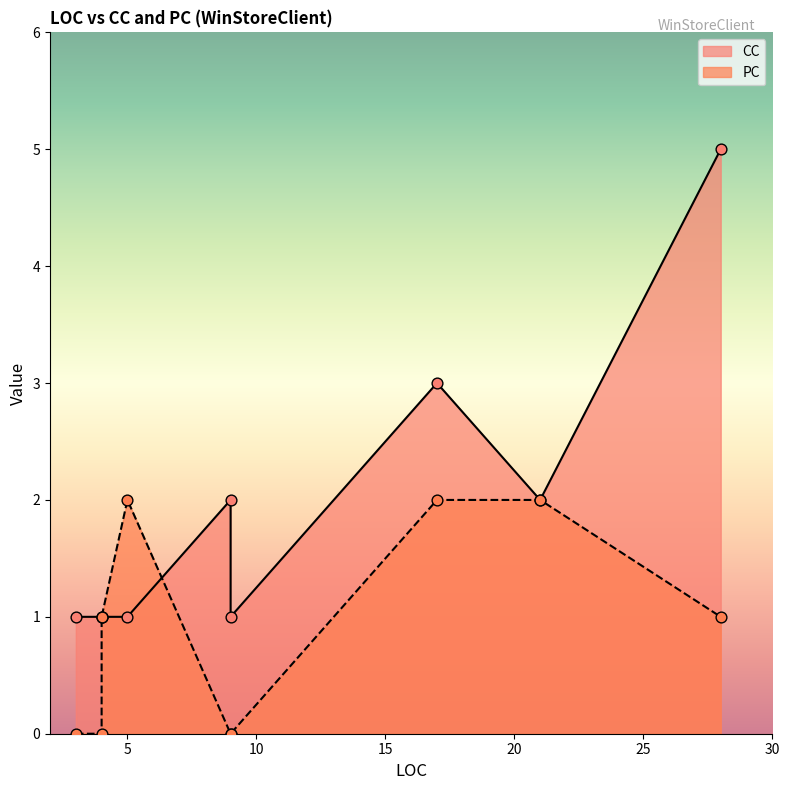

Which series has the largest total across all categories?

CC